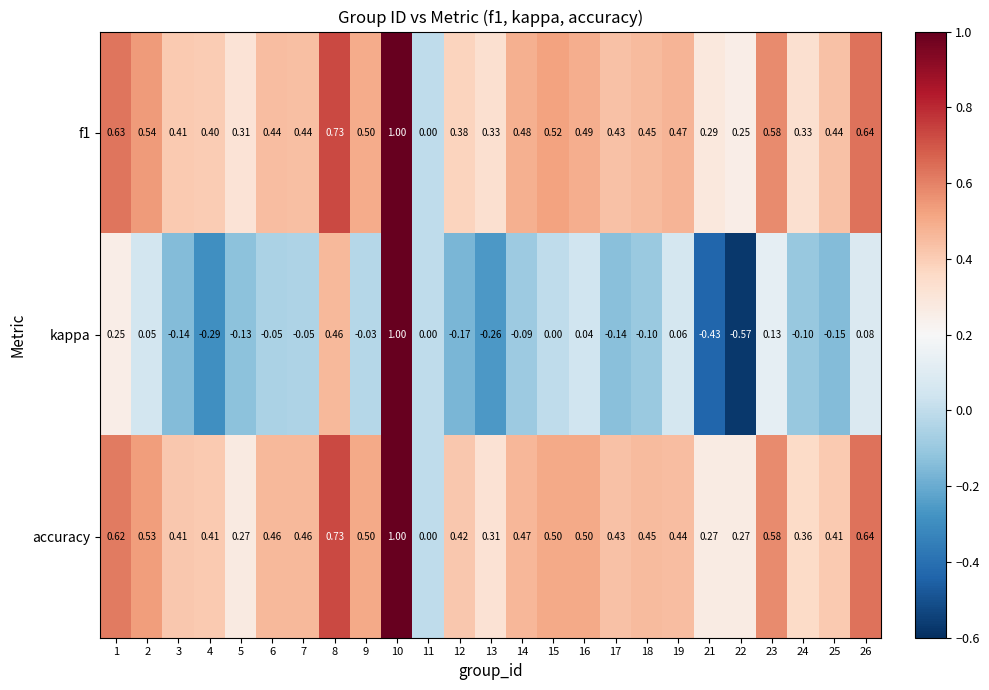

Which series changed the most between 7 and 10?

kappa